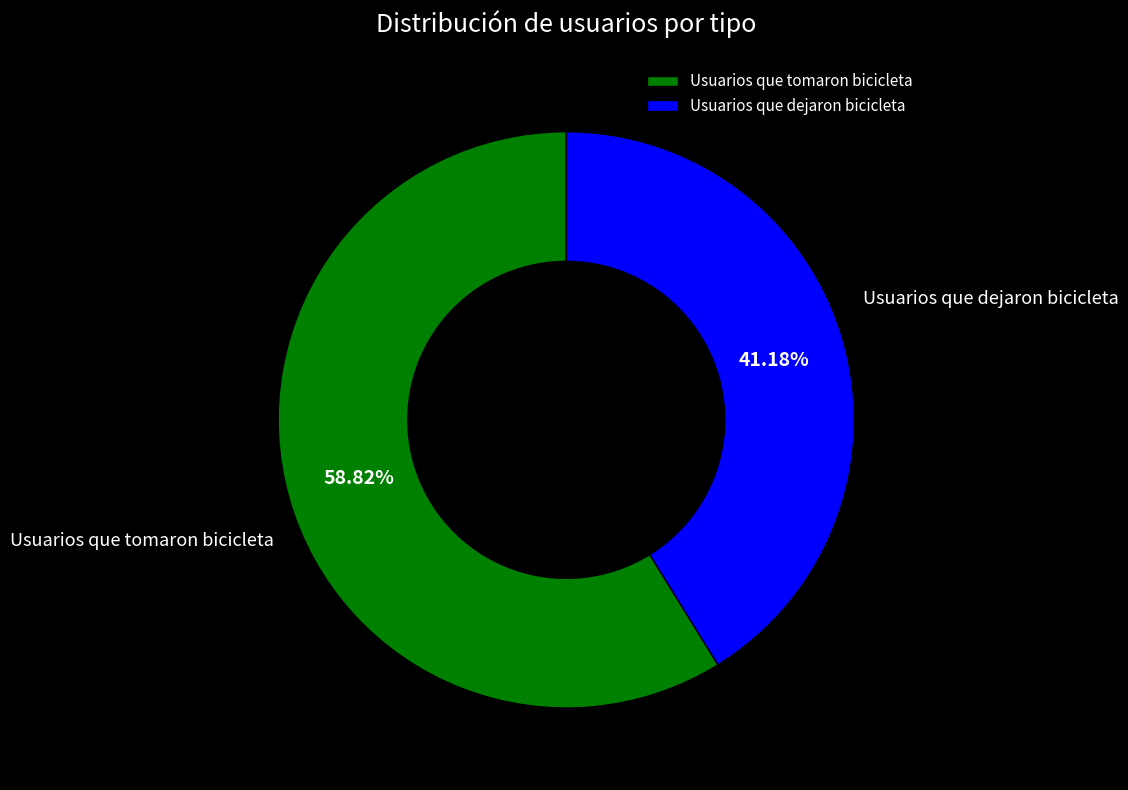

Is there any slice that represents more than half of the pie?

Yes